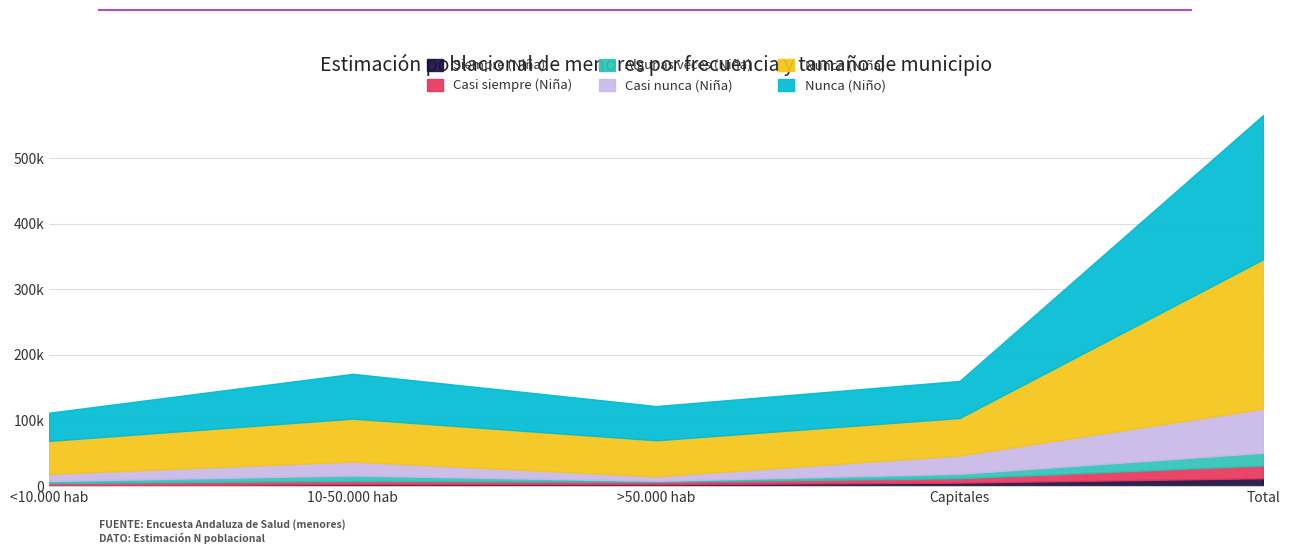

Rank the categories by Casi nunca (Niña) value from highest to lowest.

Total, Capitales, 10-50.000 hab, <10.000 hab, >50.000 hab